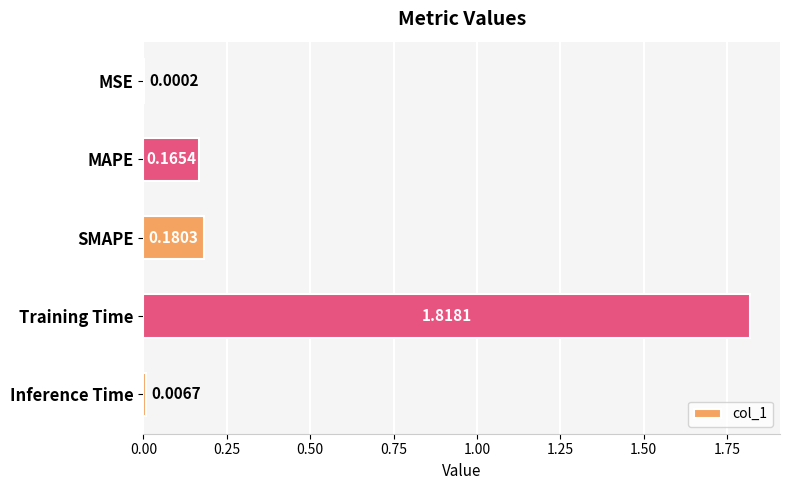

What is the sum of the values at Training Time and MAPE?

2.0